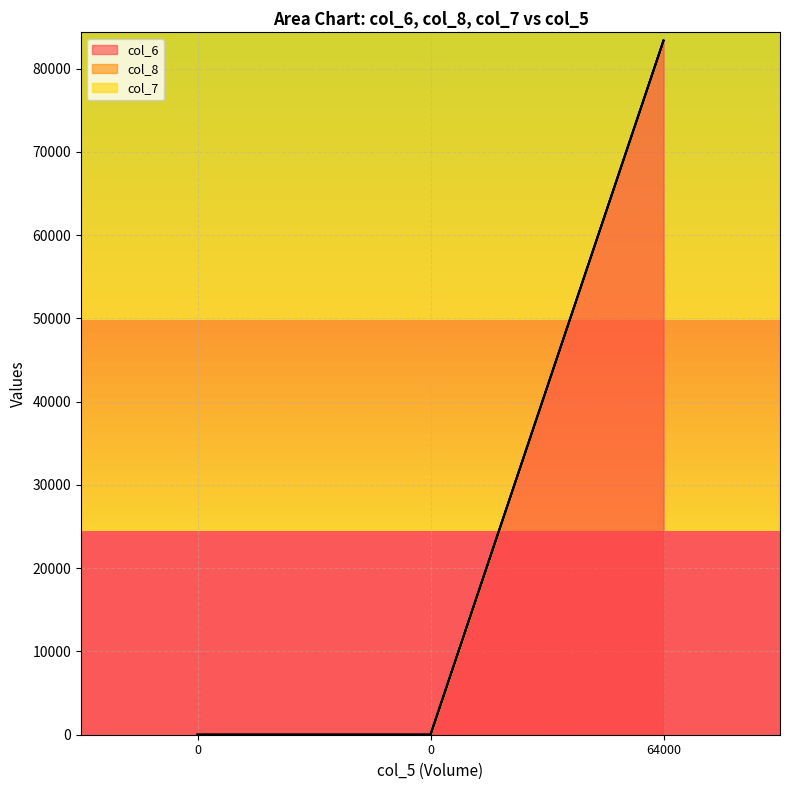

True or false: col_8 has a value of 57883 at 64000.

False